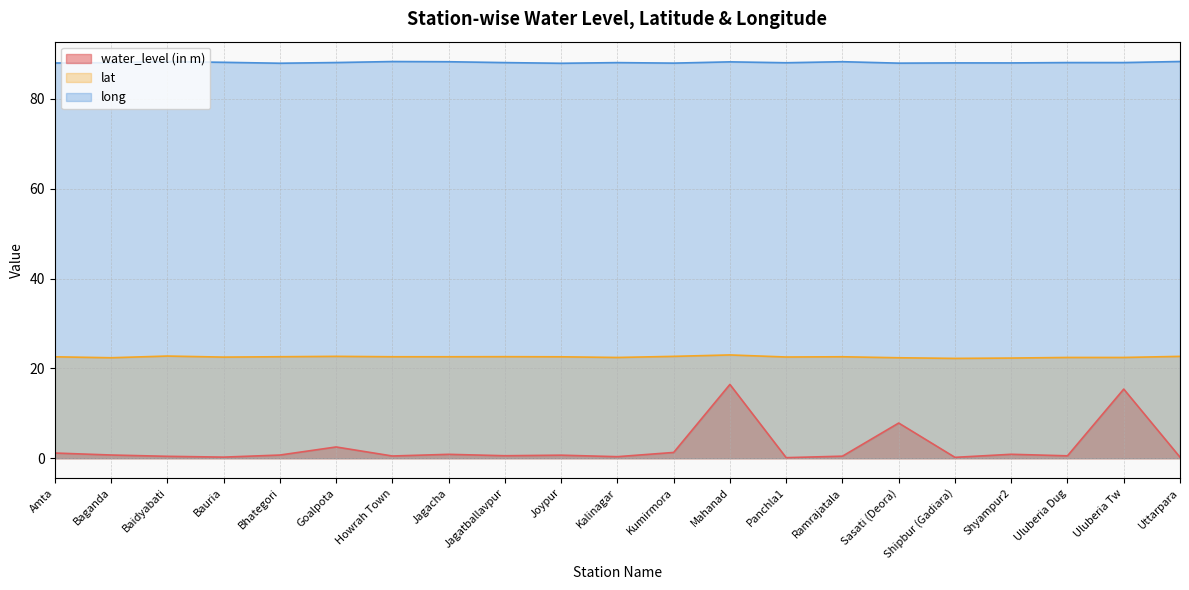

What is the label of the 5th point from the right?

Shipbur (Gadiara)